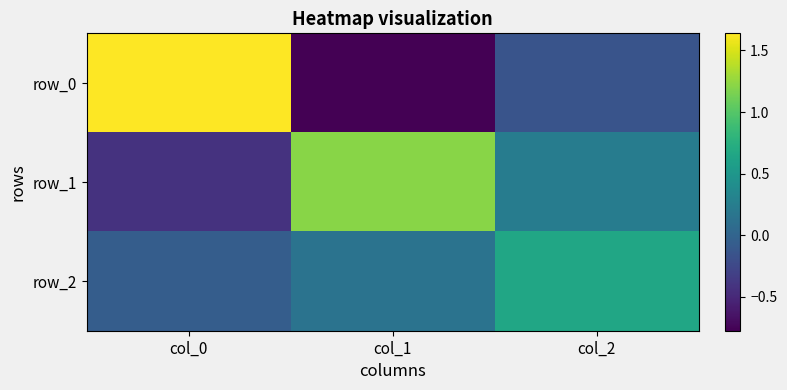

Where is row_1 nearest to the value 0?

col_2